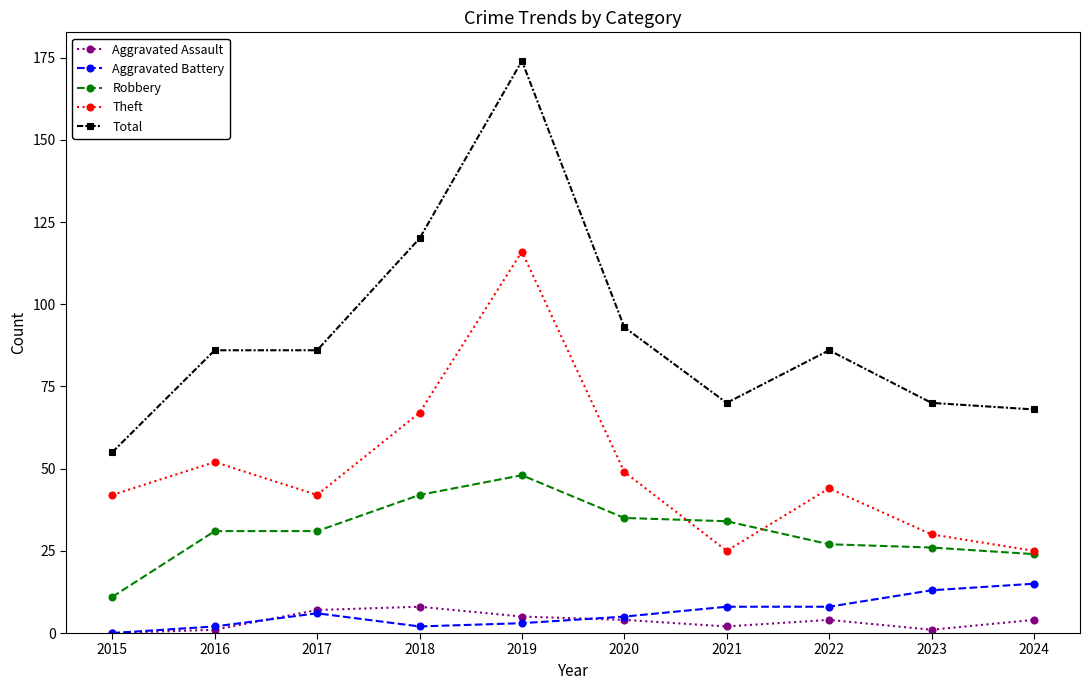

What is the value of the Robbery point at the 5th from the left?

48